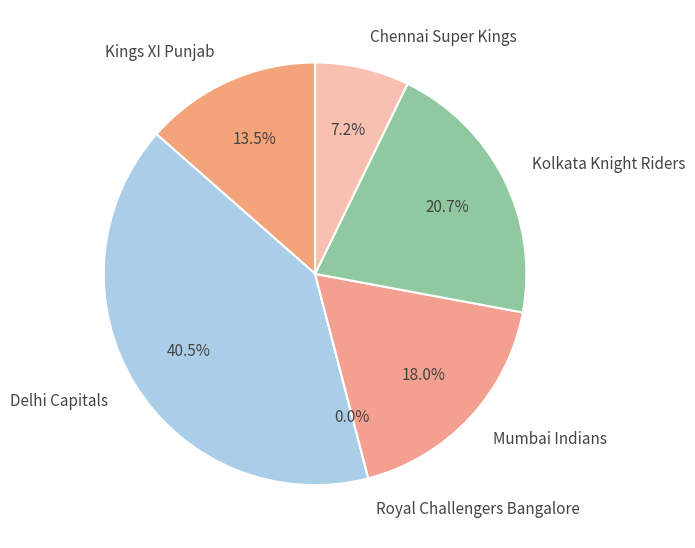

True or false: Kolkata Knight Riders accounts for 15% of the total.

False